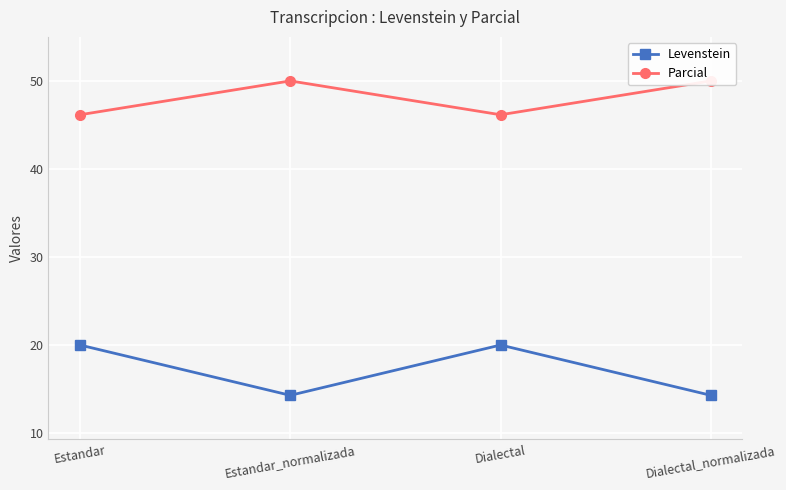

Does the chart display data point markers on the line(s)?

Yes